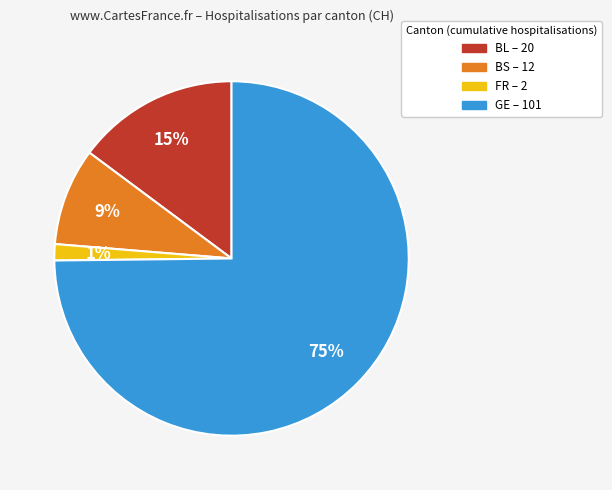

Is there any slice that represents more than half of the pie?

Yes